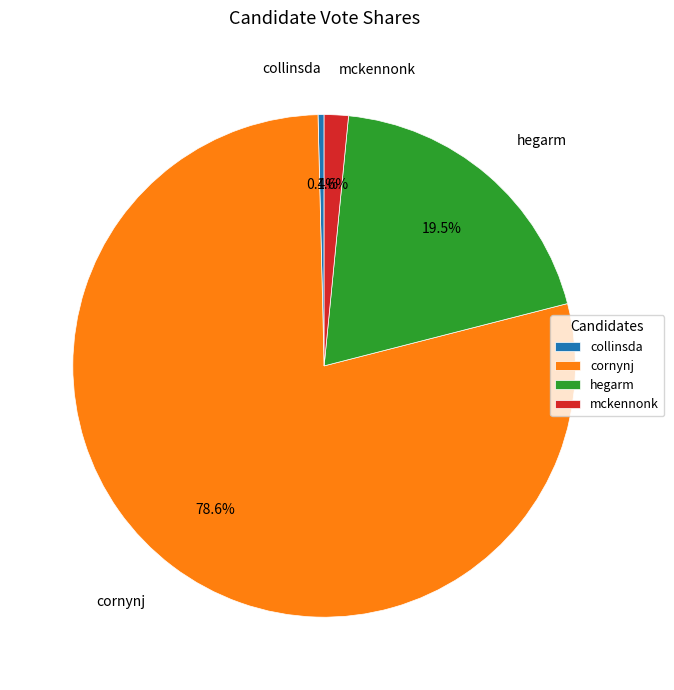

Which slice represents more than half of the pie?

cornynj